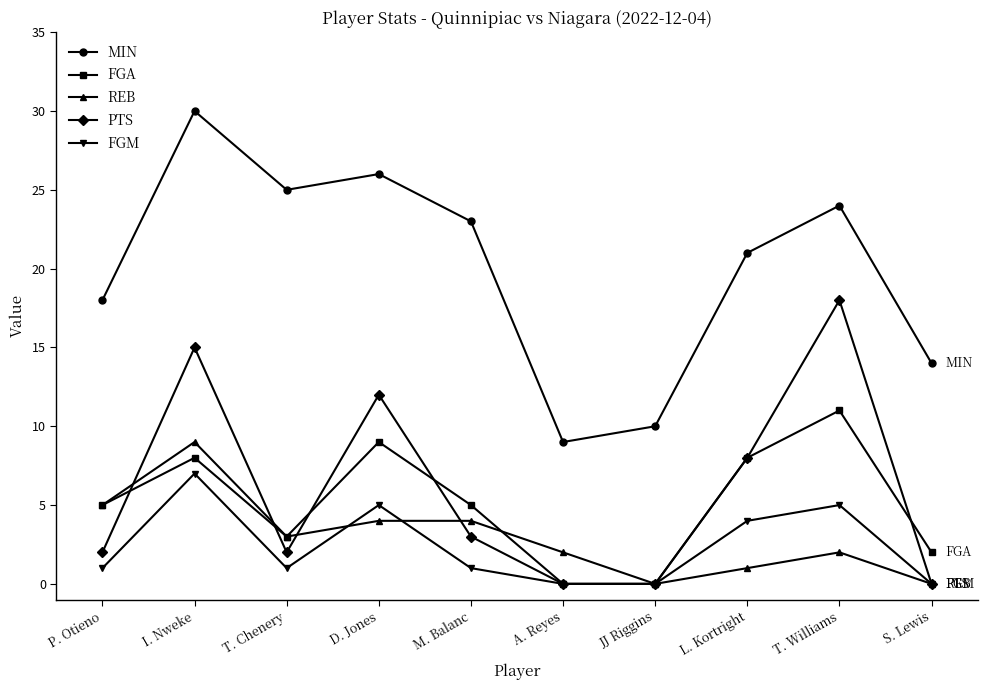

How many categories are shown in the chart?

10